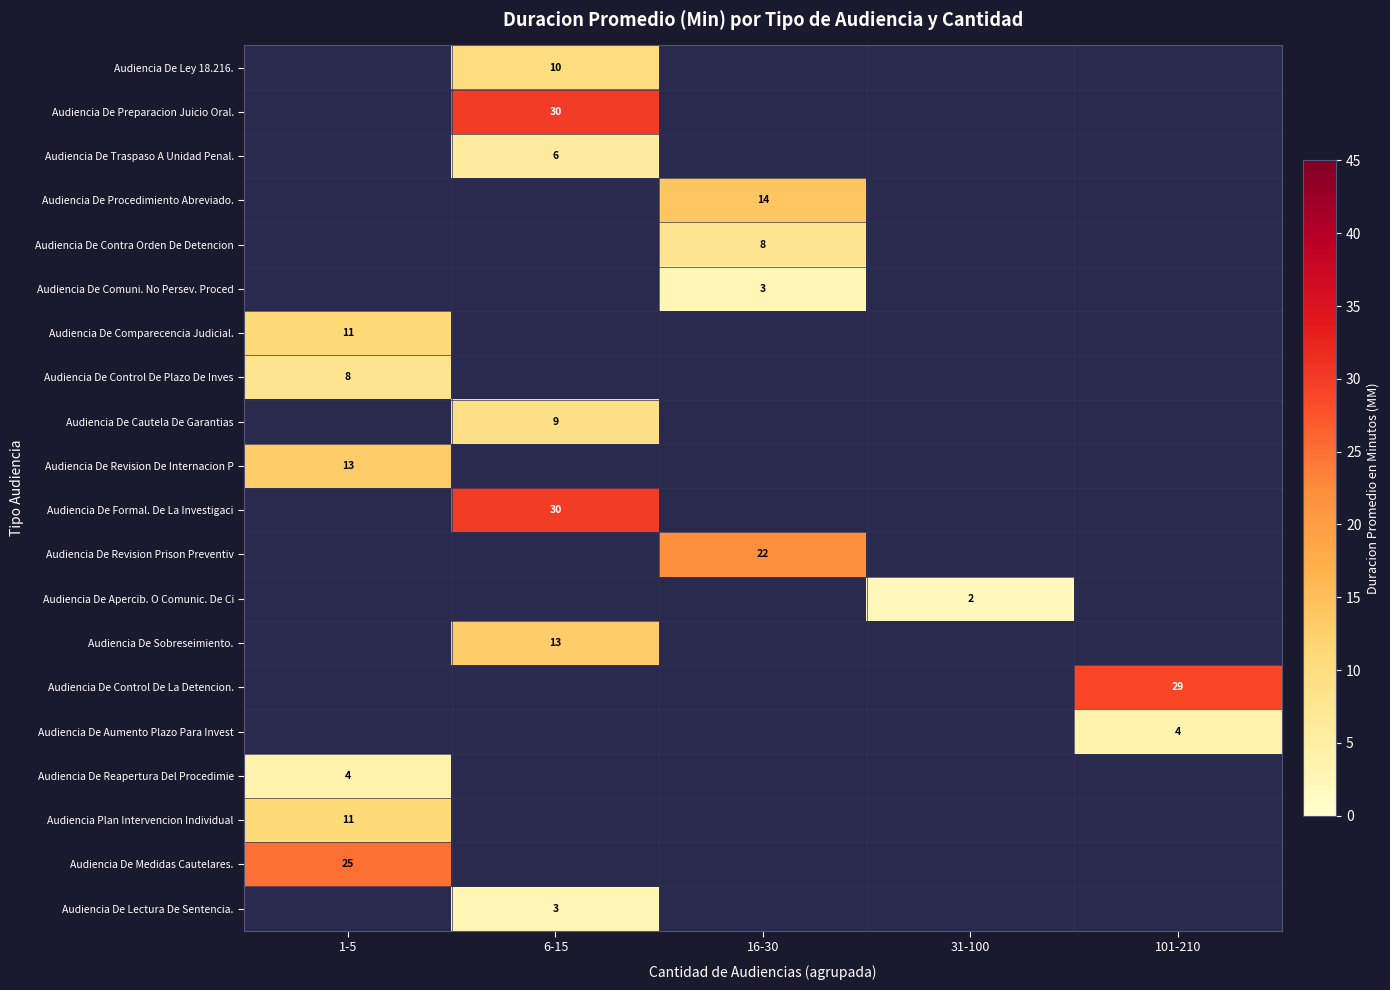

Is it true that Audiencia De Comparecencia Judicial. equals 11 at 1-5?

True